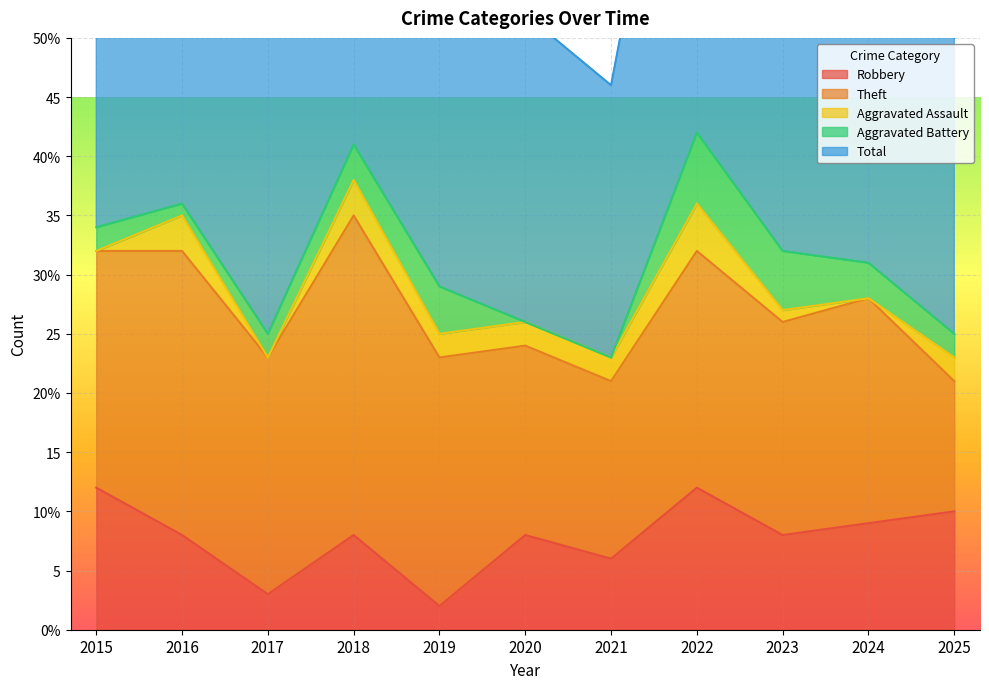

True or false: Aggravated Assault has more than 1 interior local peaks.

True